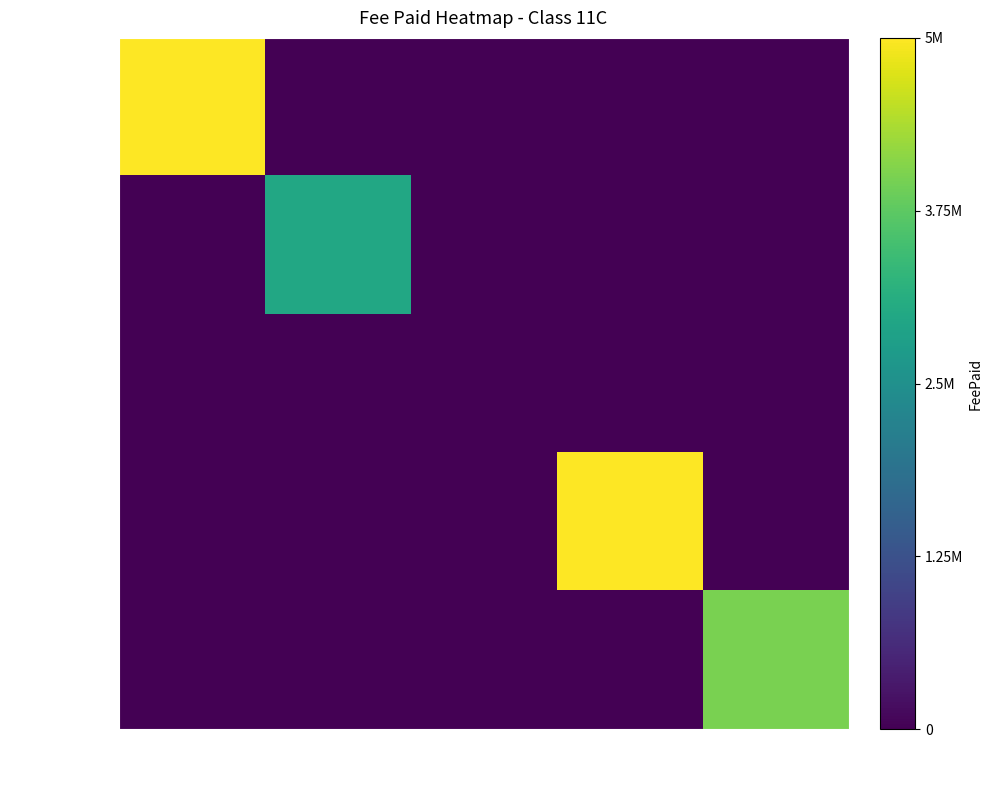

Which series has the widest spread of values?

Eli Vu